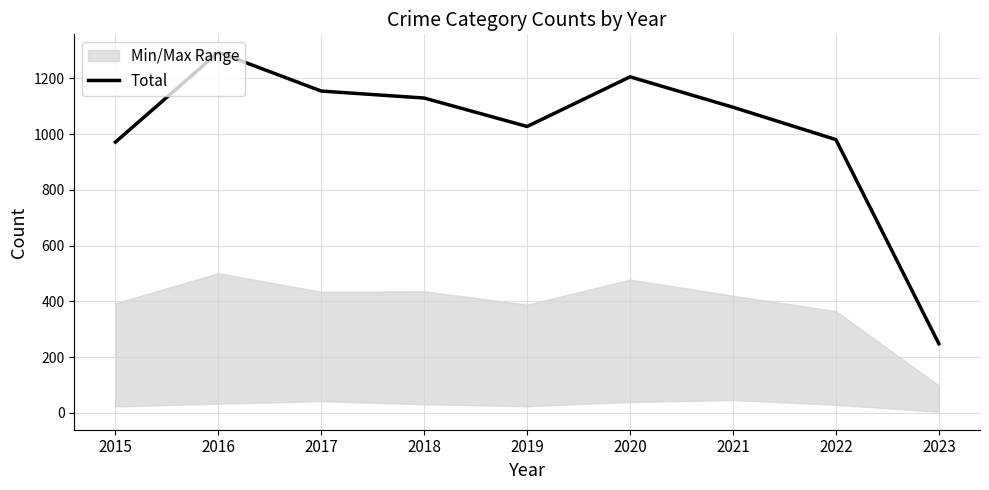

How many points are lower than both their immediate neighbors (excluding endpoints)?

1